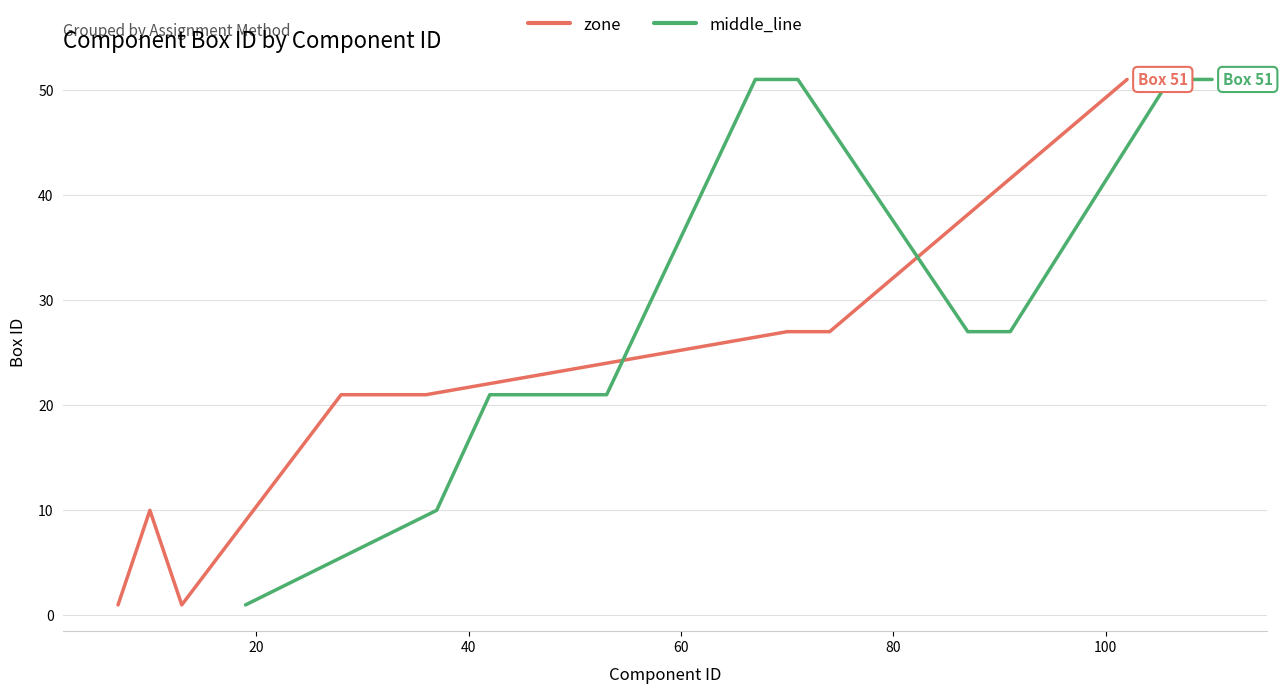

How many data points in zone are less than 21?

3